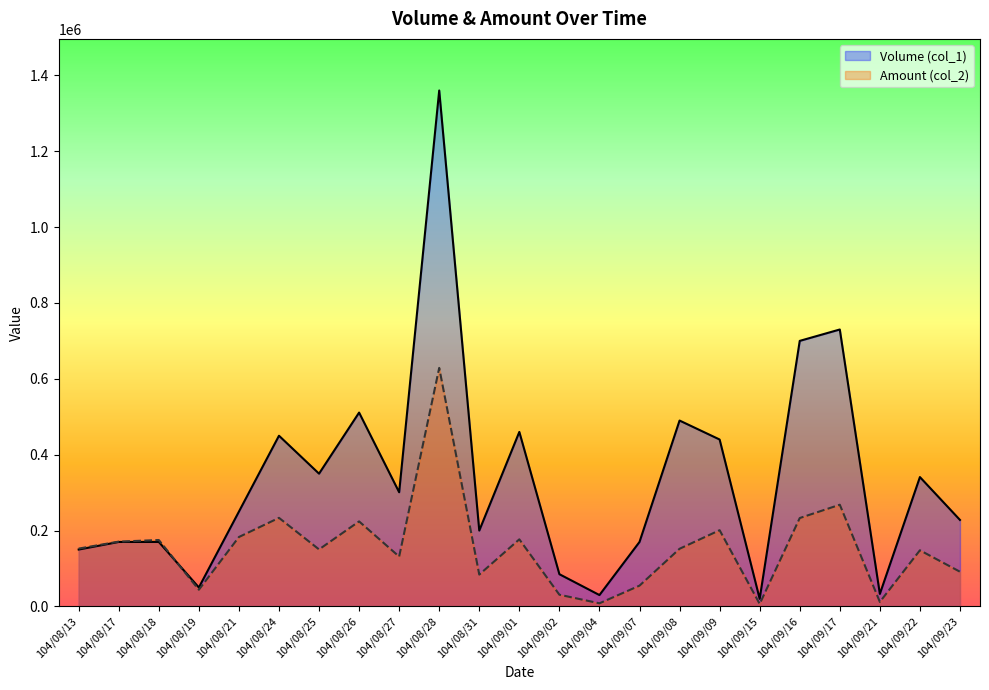

Which category has the lowest value in the Amount (col_2) series?

104/09/15